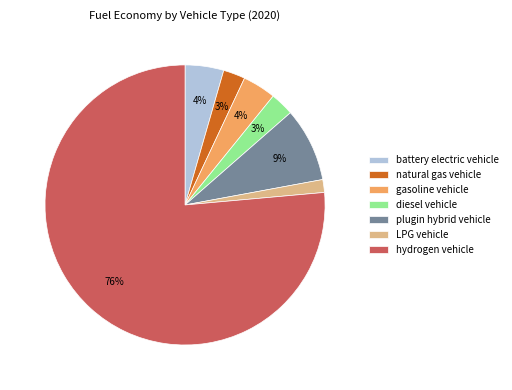

The natural gas vehicle slice represents 15% of the pie. True or false?

False